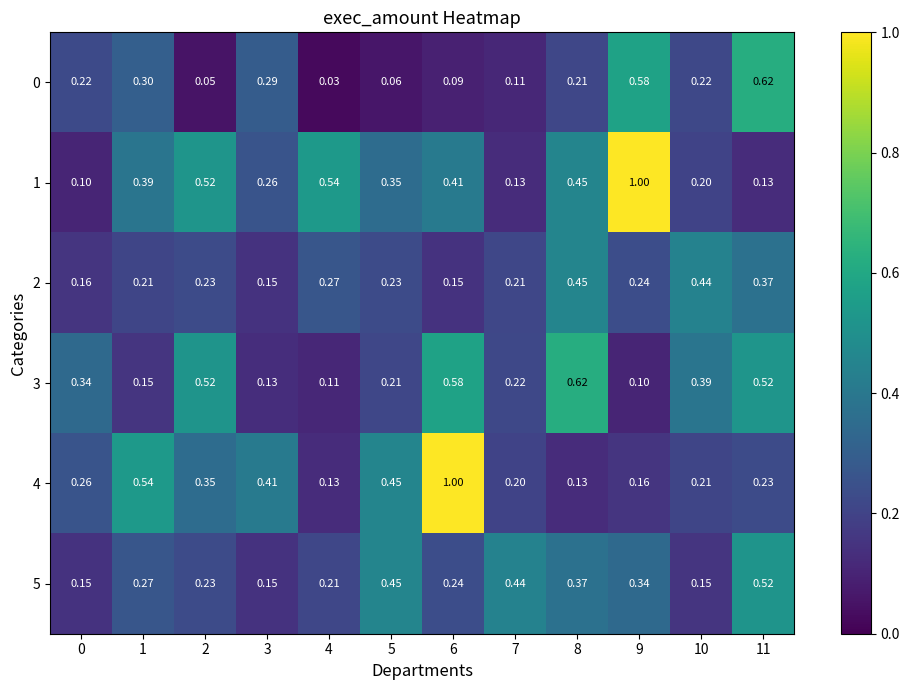

Which series has the largest total across all categories?

1